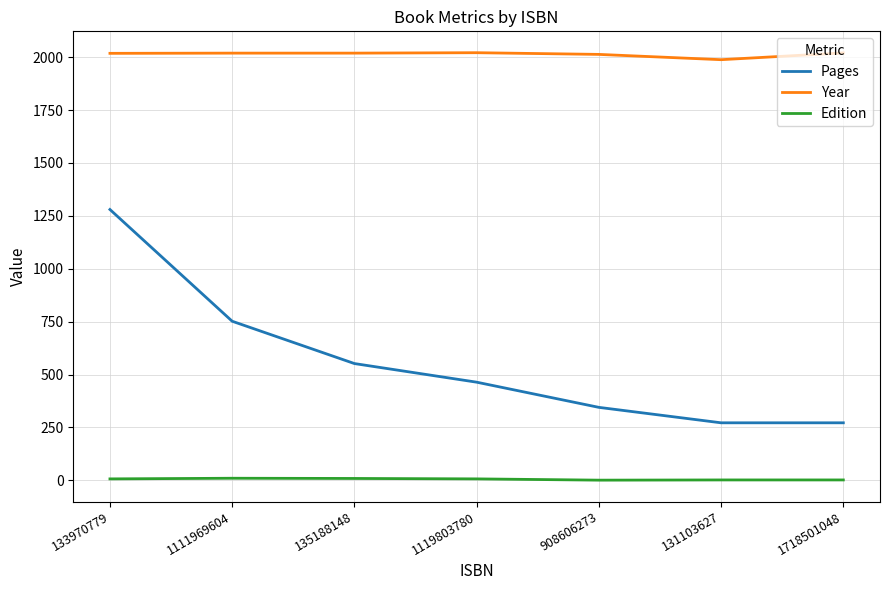

Which series has the largest range (max minus min)?

Pages